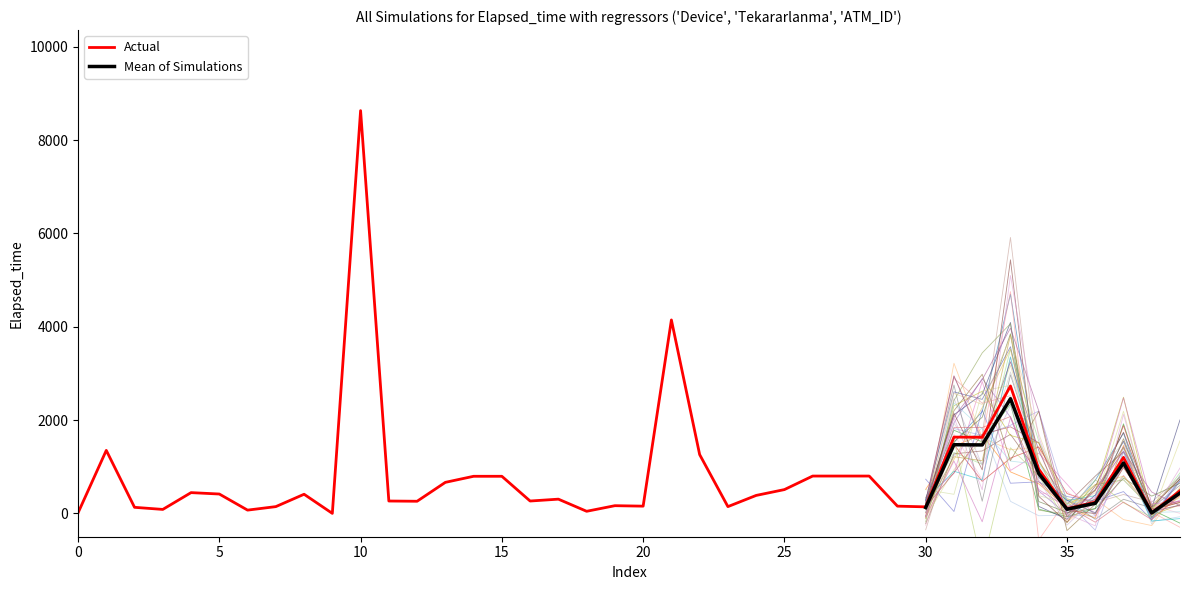

At how many categories does at least one series exceed 554?

15